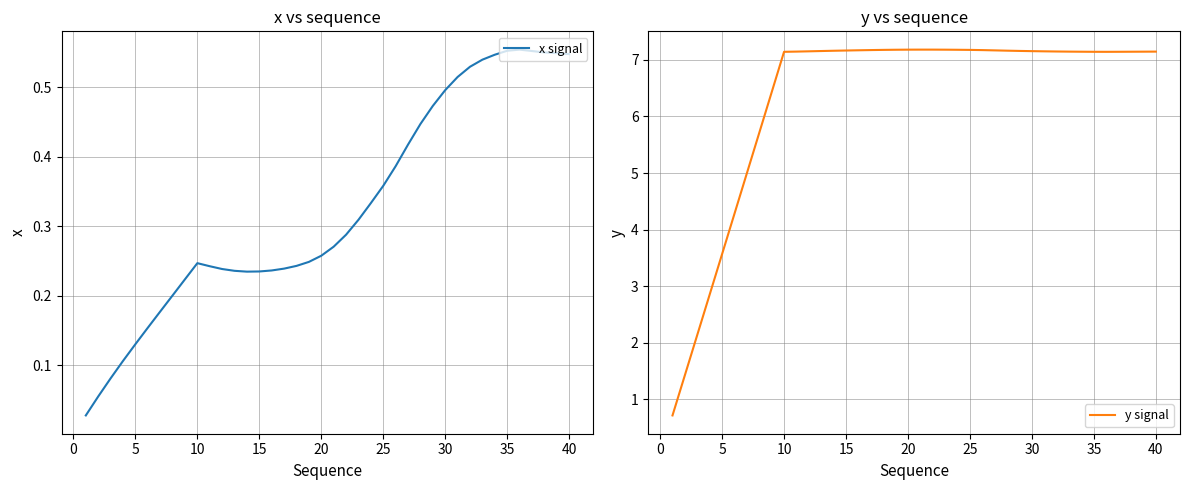

The x signal series shows 0.5 at 30. True or false?

True